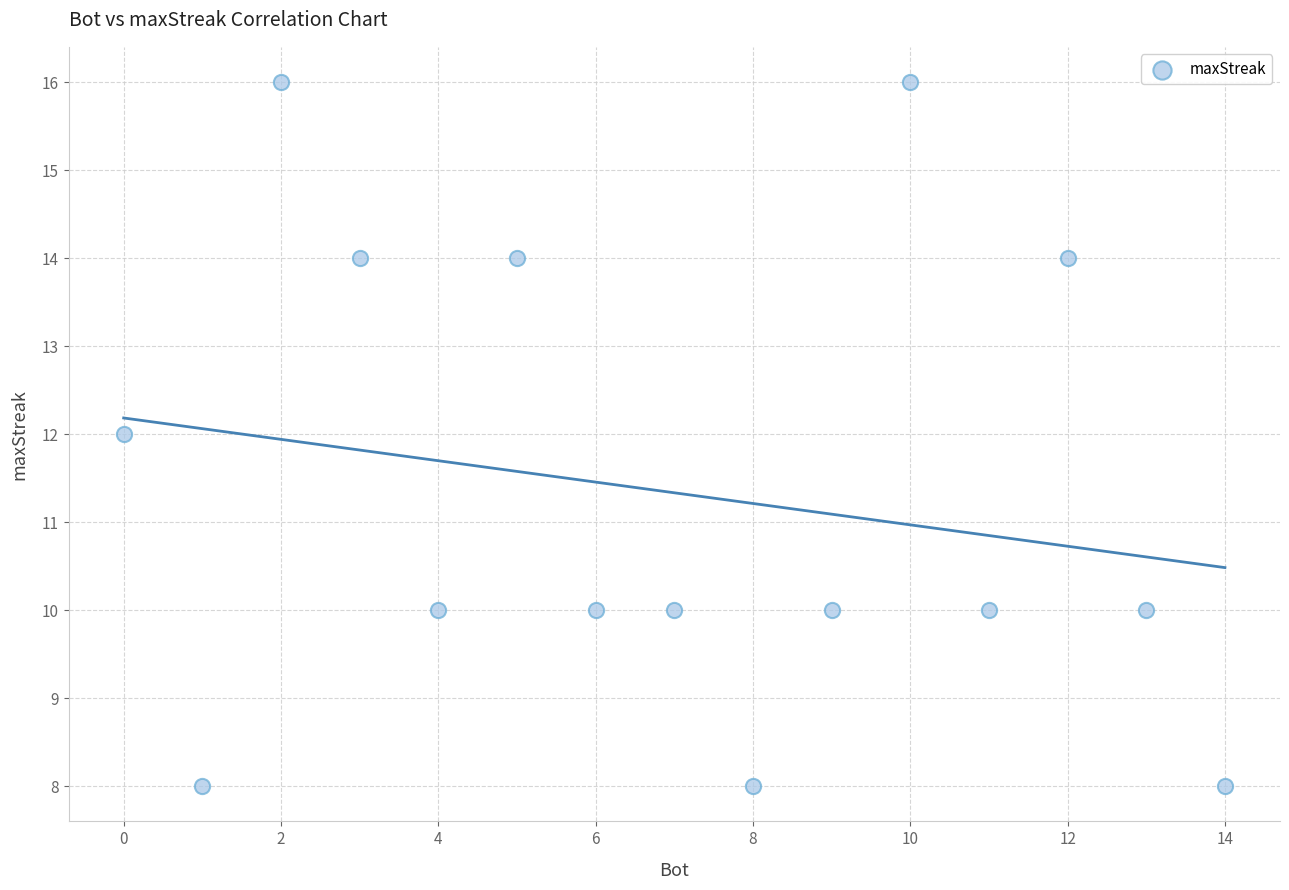

What is the range of Y values (max minus min)?

8